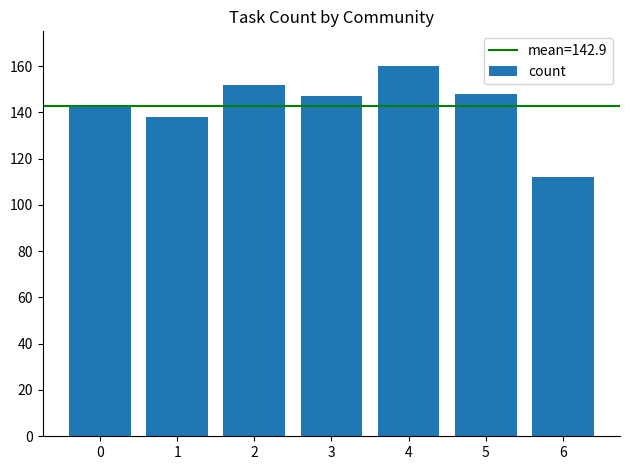

At which label is the value closest to 136?

1